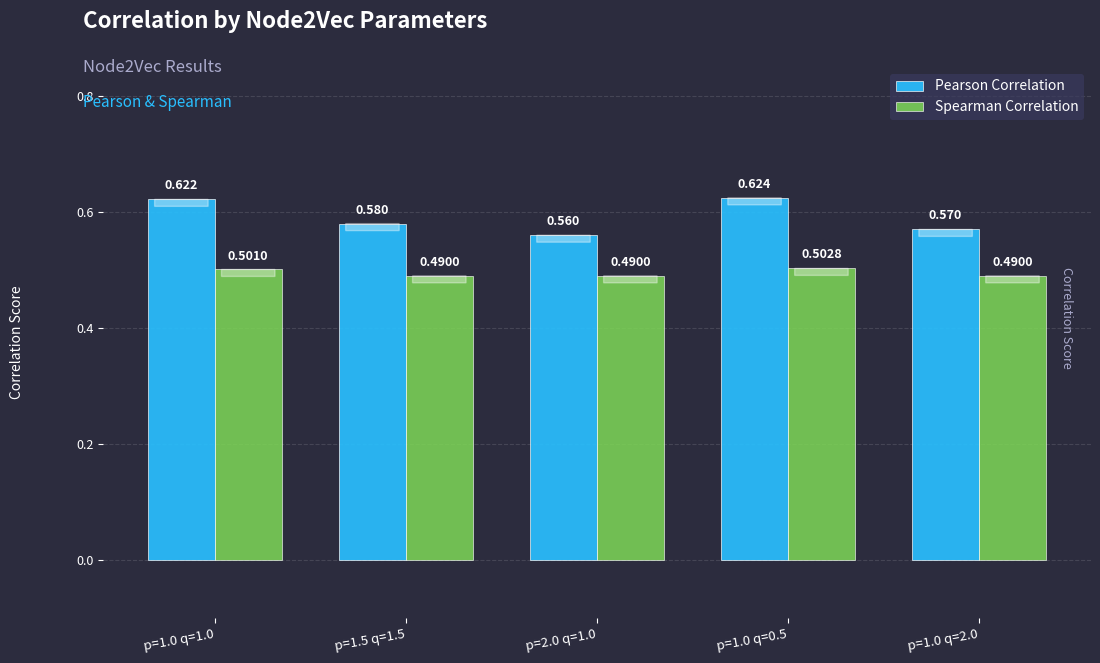

What are all the series names shown in the legend?

Pearson Correlation, Spearman Correlation